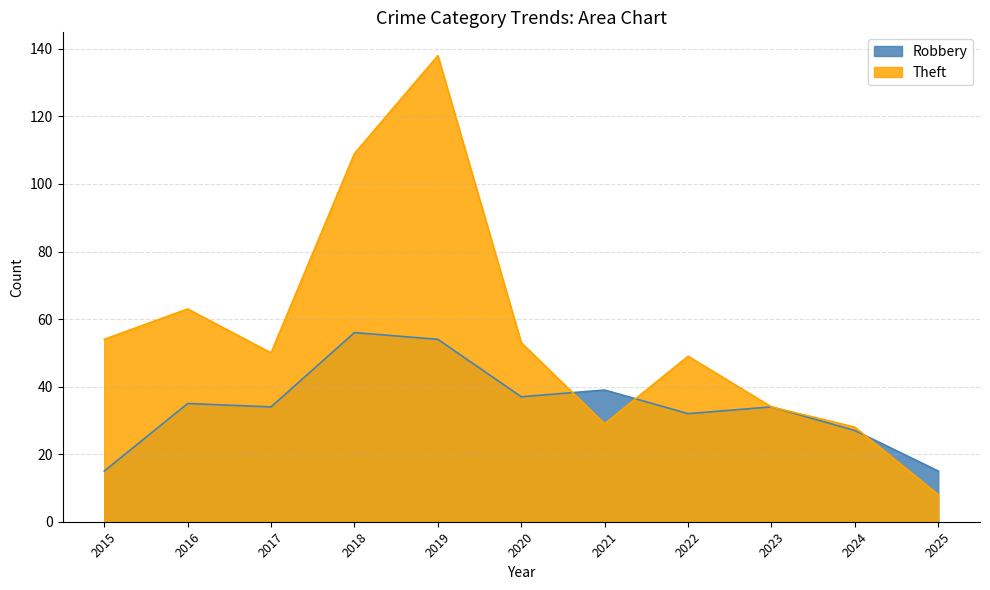

Does the chart display data point markers on the line(s)?

No